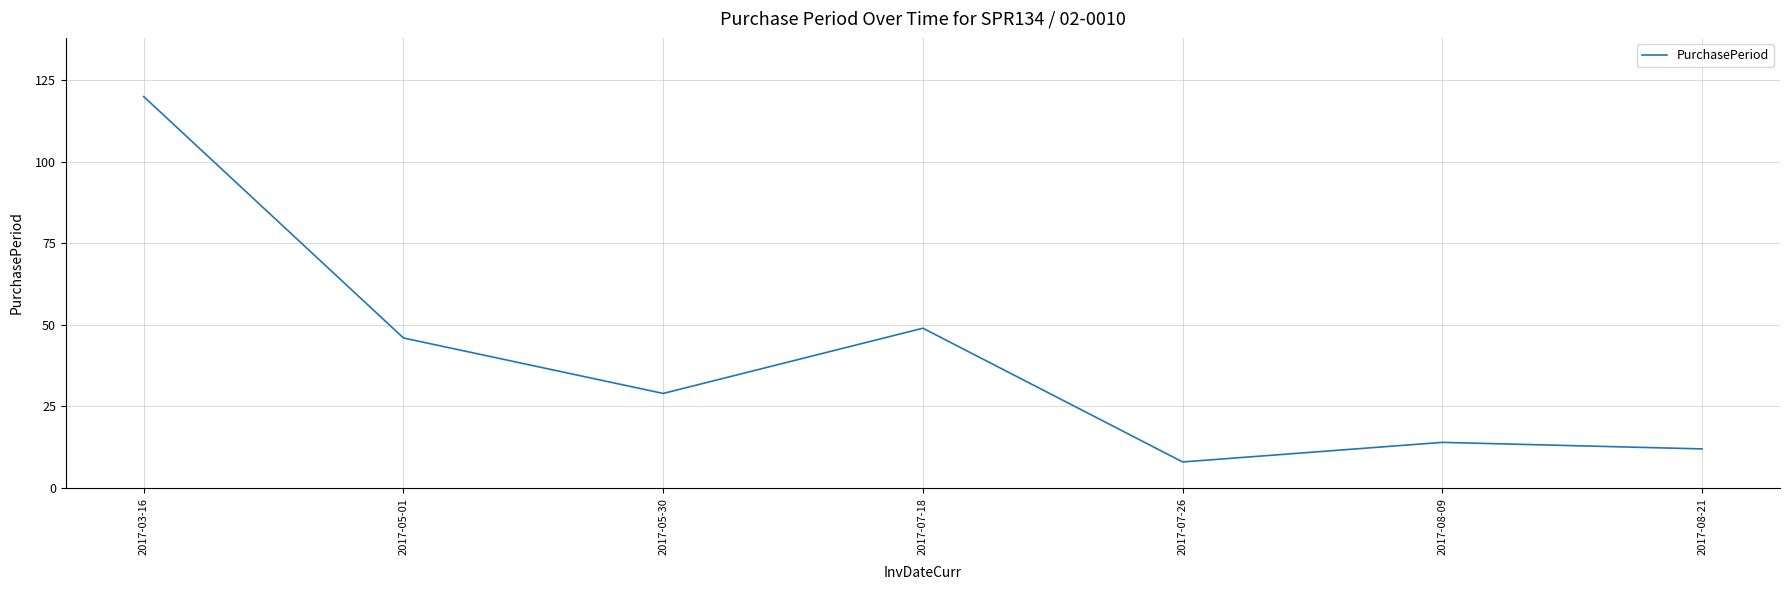

What is the ratio of the value at 2017-08-21 to the value at 2017-07-26?

1.5